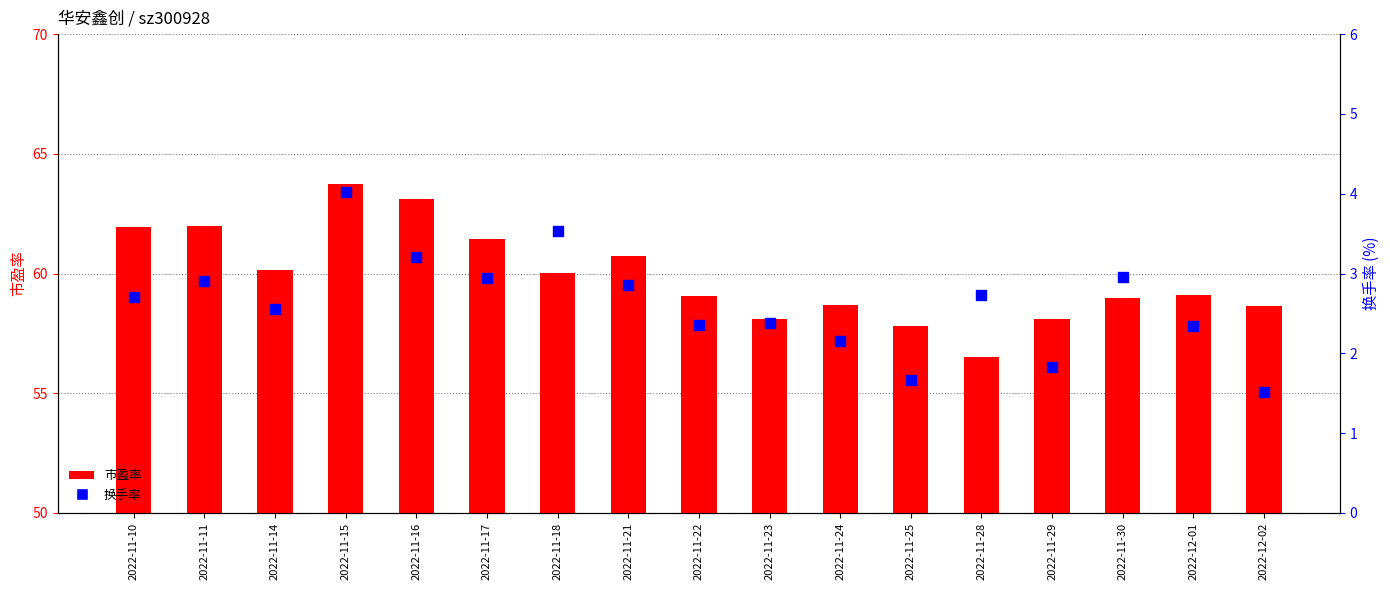

Which series contains the lowest Y value?

换手率